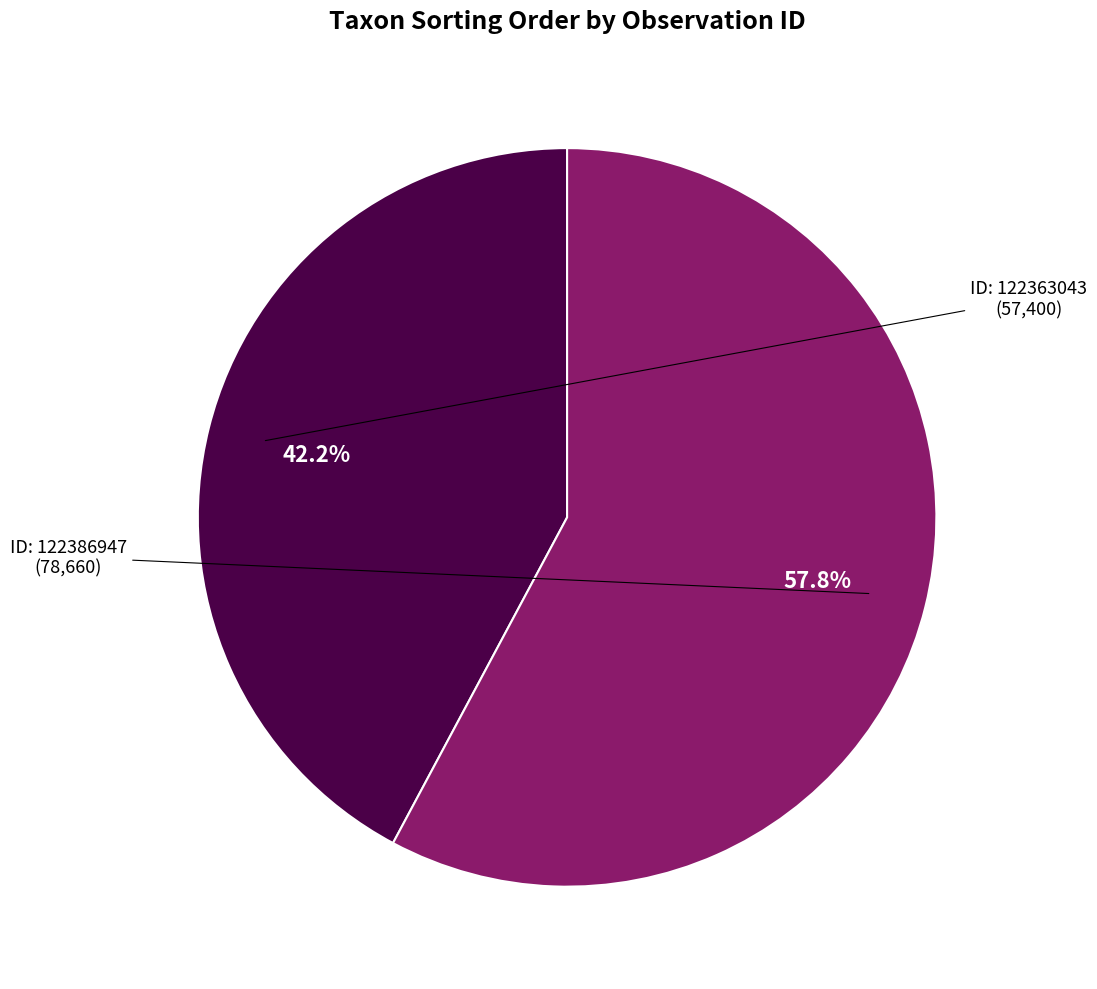

Does any single category account for the majority?

Yes